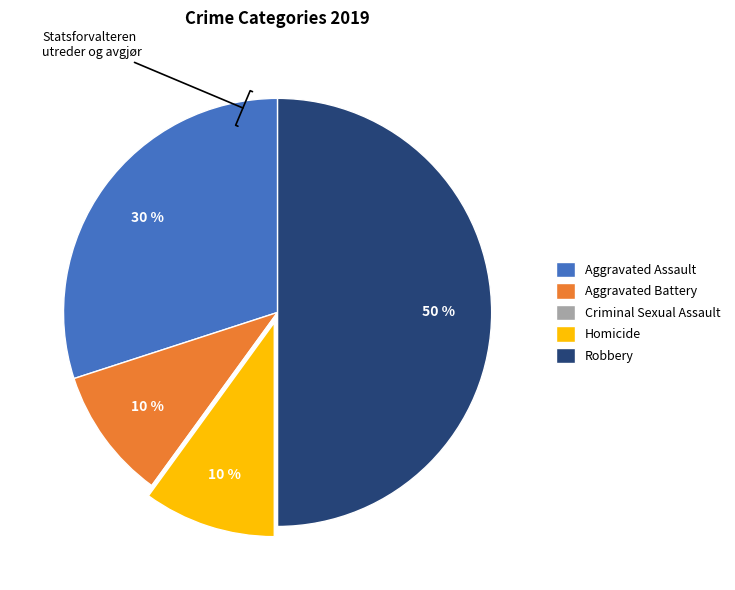

Approximately how many times larger is the value at Robbery compared to Aggravated Assault?

1.7